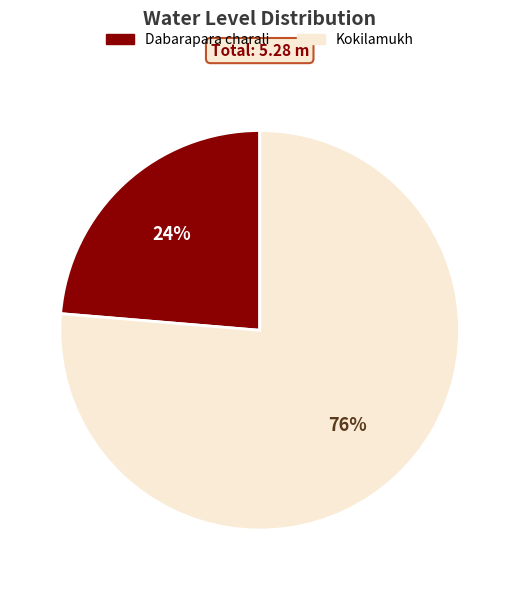

Do Dabarapara charali and Kokilamukh together represent more than half of the pie?

Yes